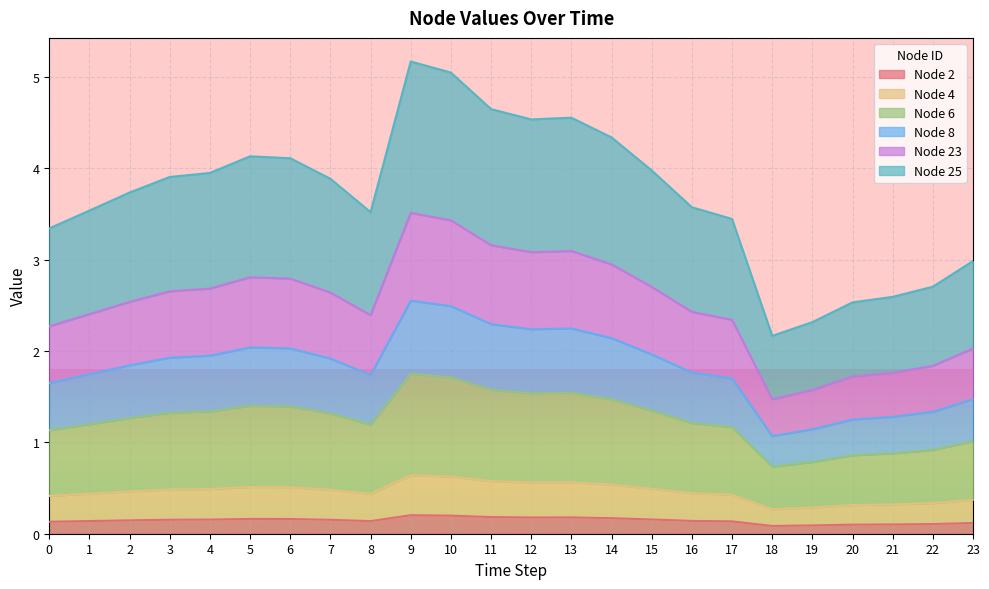

Which series has the largest total across all categories?

Node 25